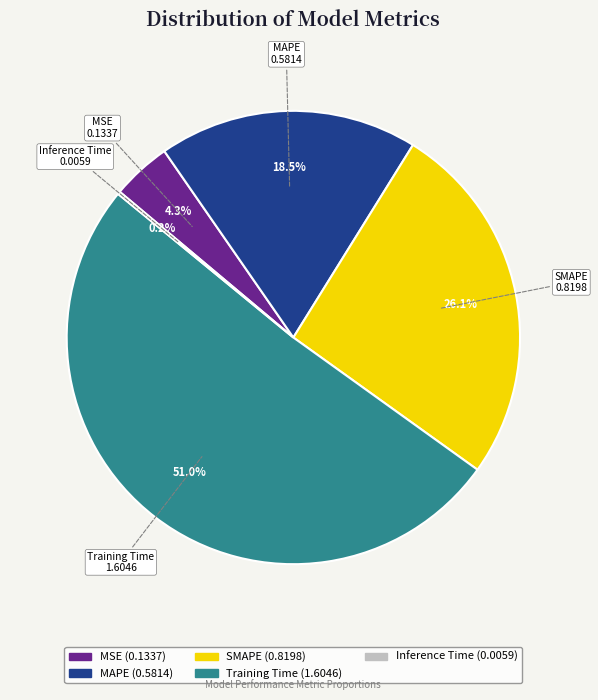

Which has a higher value, SMAPE or MAPE?

SMAPE